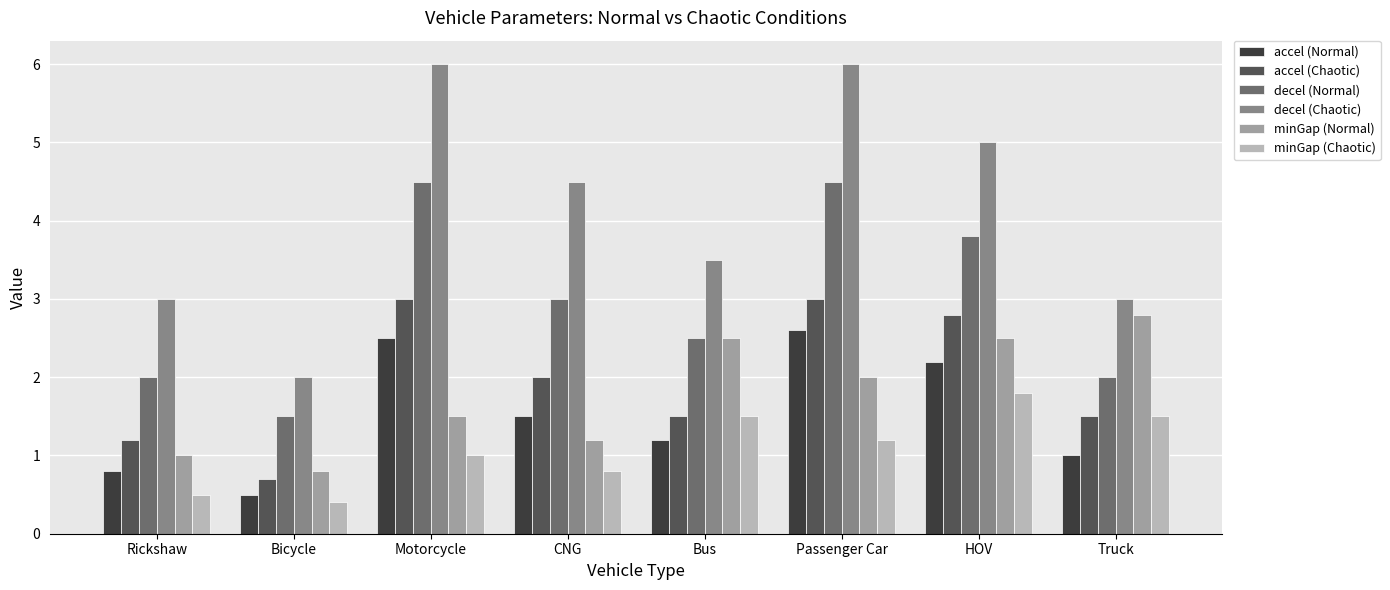

Which series has the largest total across all categories?

decel (Chaotic)